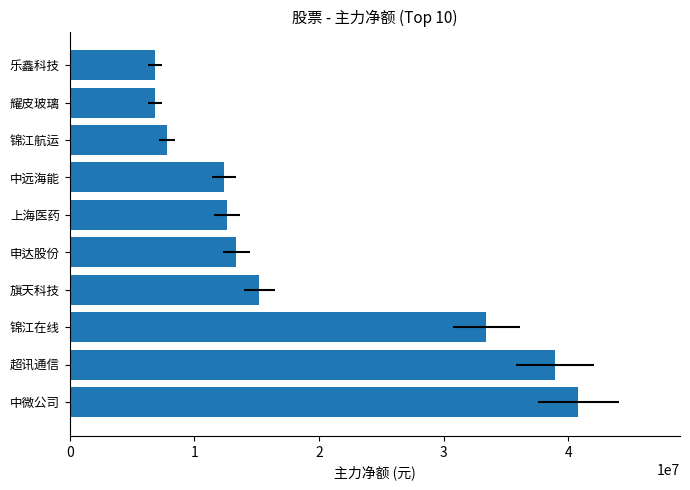

The chart shows a value of 4387142 at 耀皮玻璃. True or false?

False